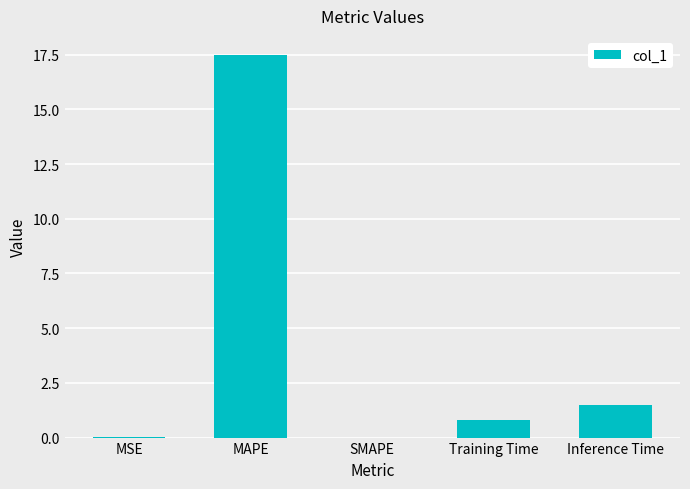

Which has a higher value, MSE or Inference Time?

Inference Time